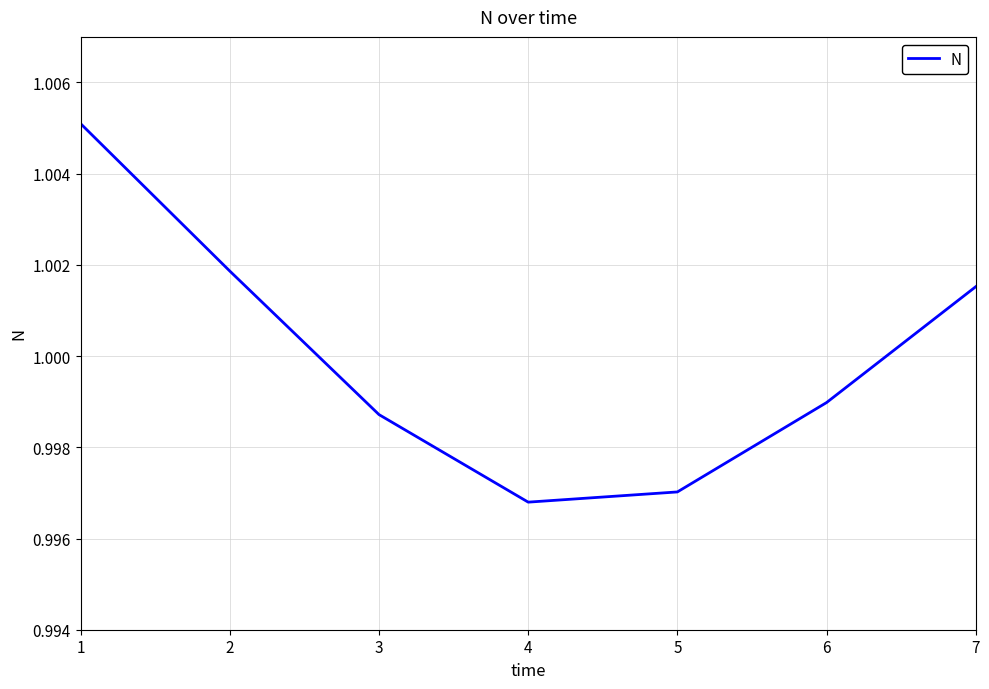

What is the sum of the values at 7 and 4?

2.0